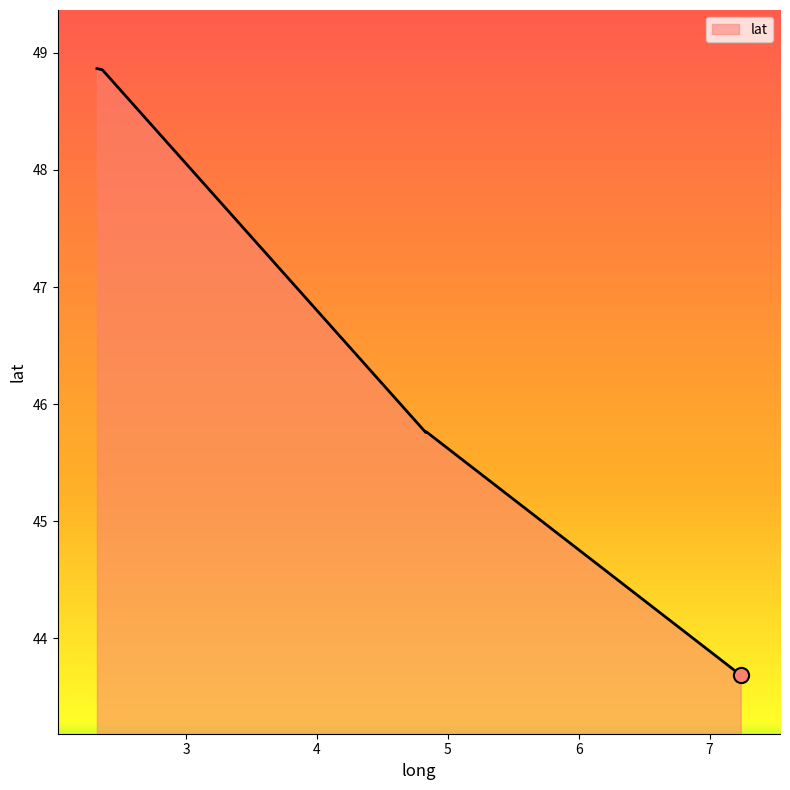

What is the difference between the maximum and second lowest values?

3.1